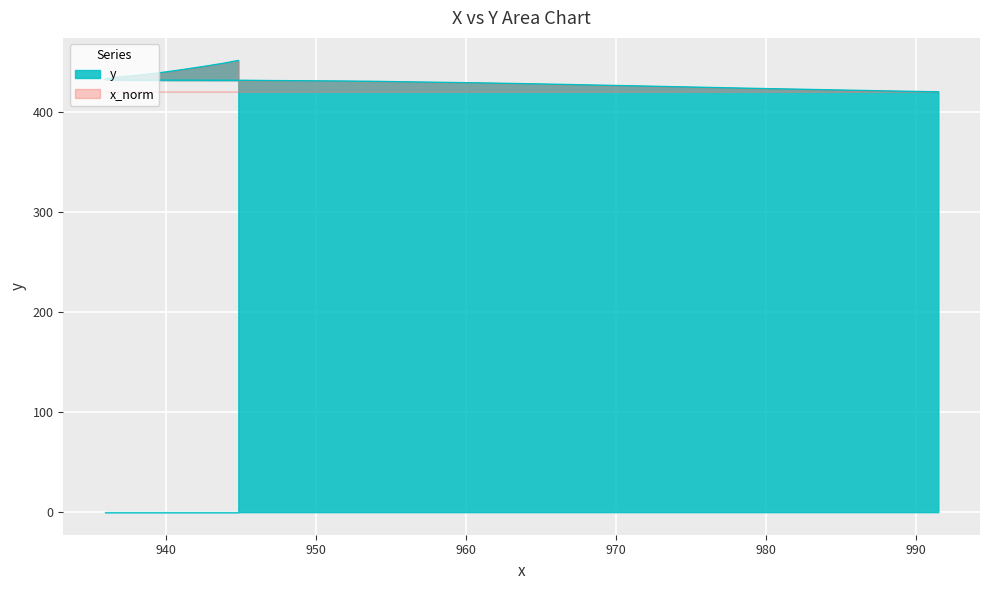

What is the value of the 38th point from the left?

445.5